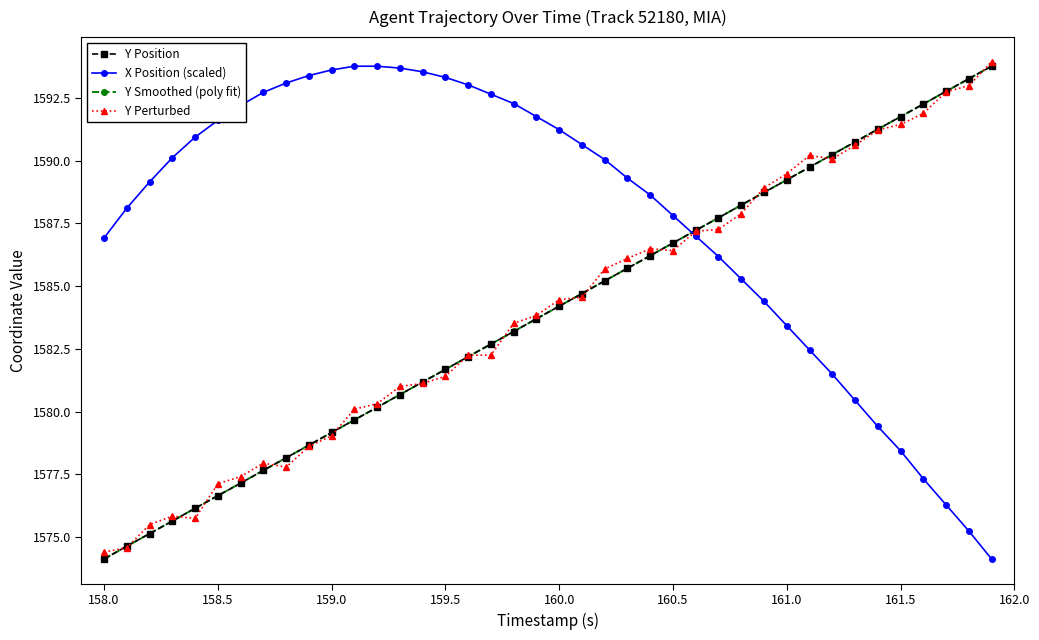

What is the lowest value of the Y Smoothed (poly fit) series?

1574.1